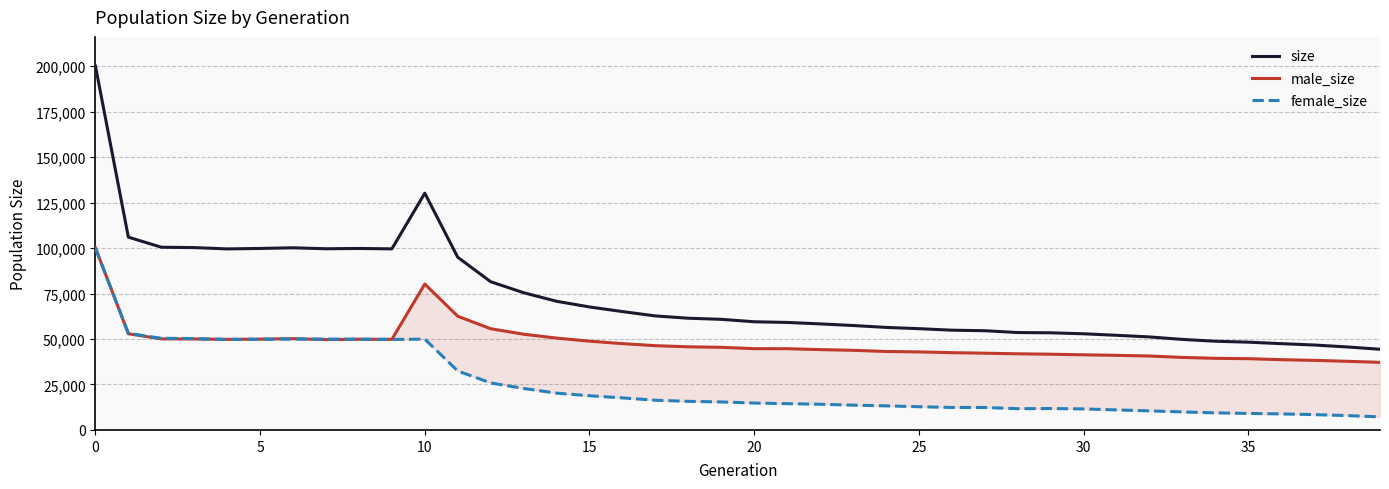

What are all the series names shown in the legend?

size, male_size, female_size